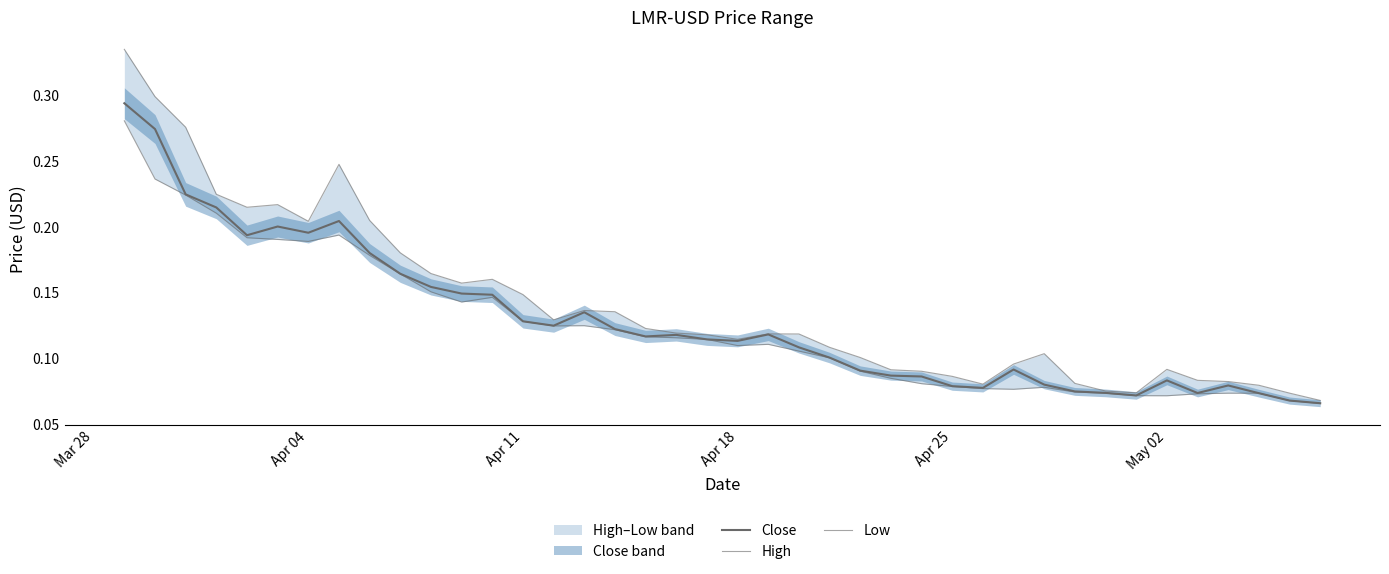

Does the chart display data point markers on the line(s)?

No